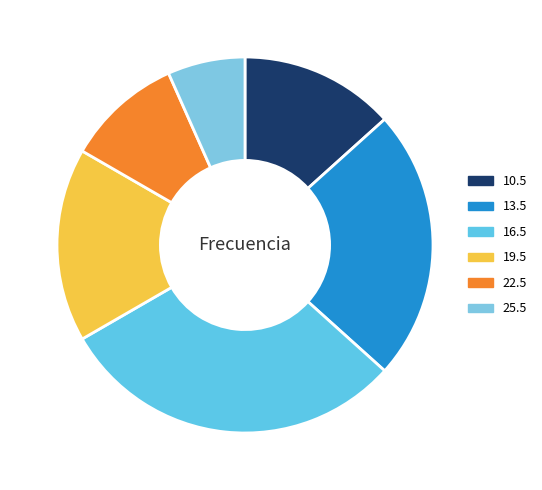

To the nearest percent, what portion does 19.5 represent?

17%